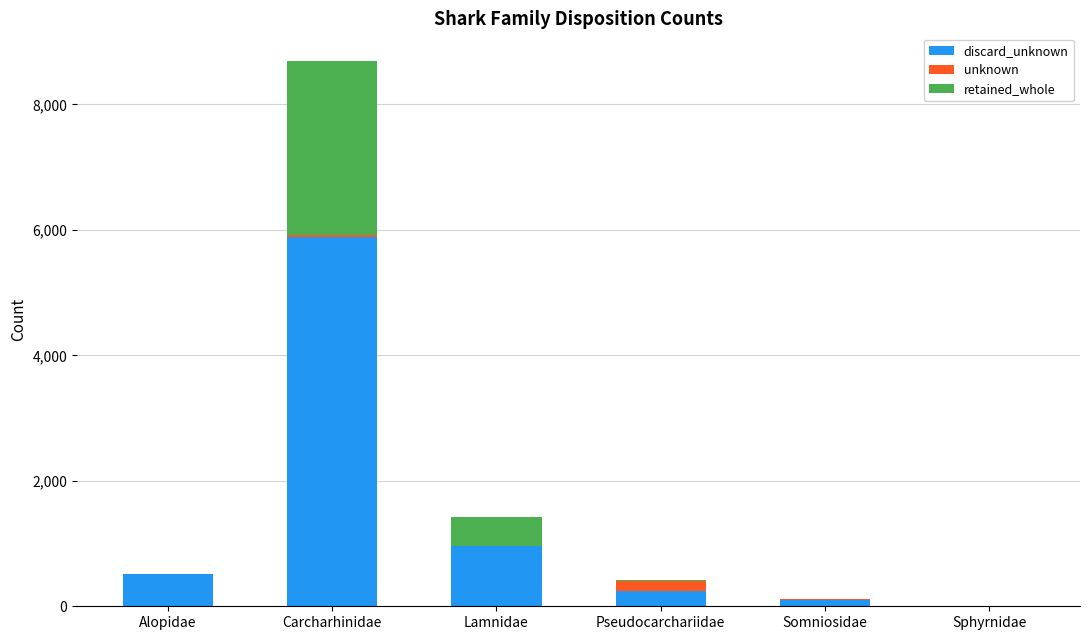

At which category is the sum across all series the highest?

Carcharhinidae